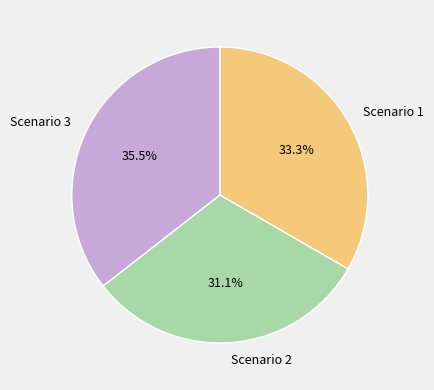

Is there a majority slice in this chart?

No